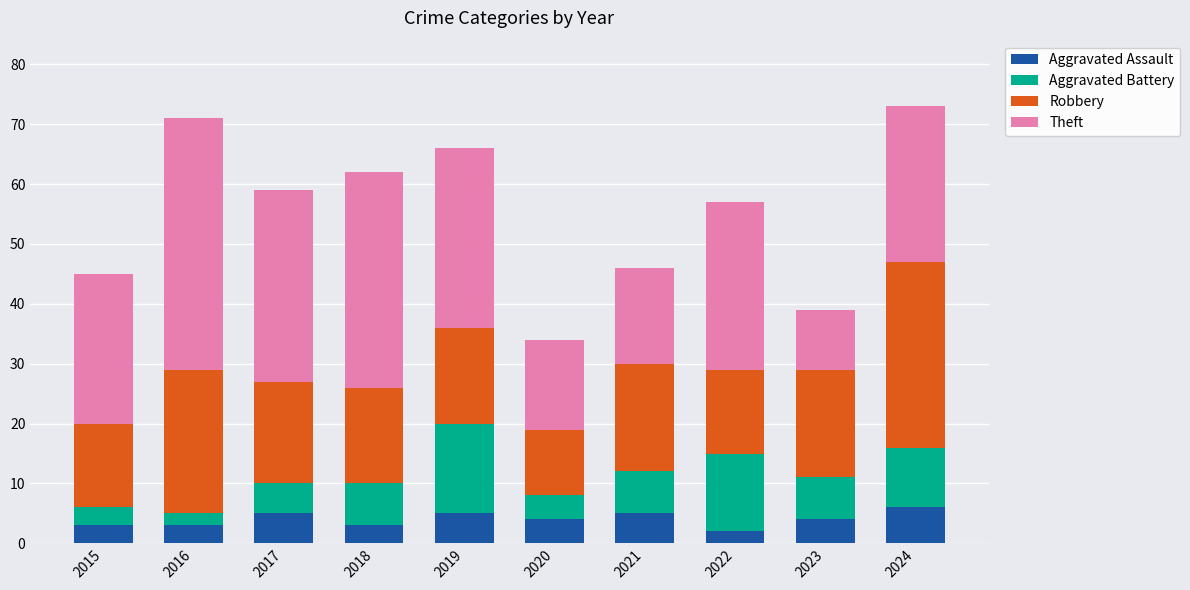

True or false: Aggravated Assault has a value of 3 at 2024.

False